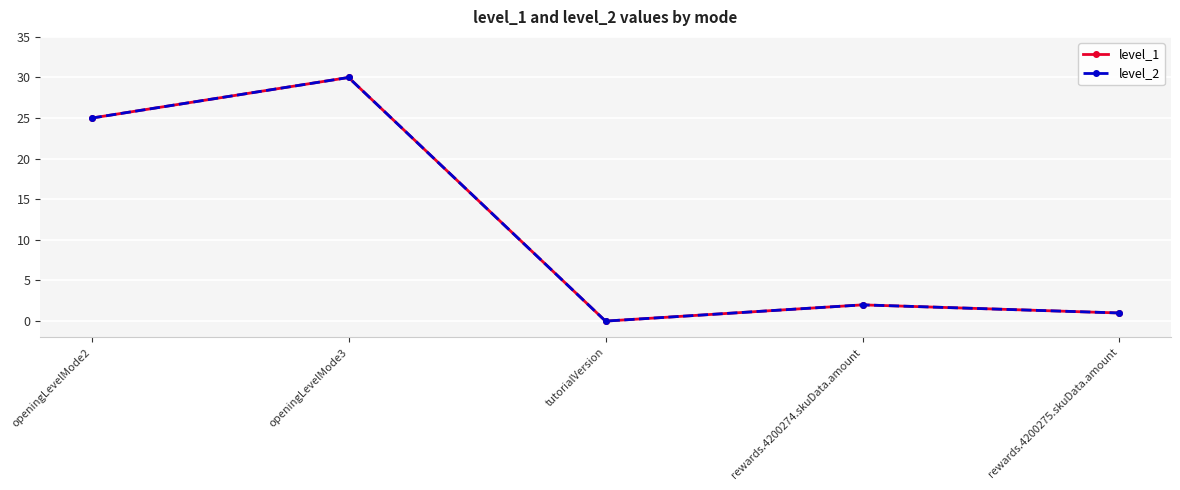

In level_2, how many points are lower than both neighbors (excluding endpoints)?

1